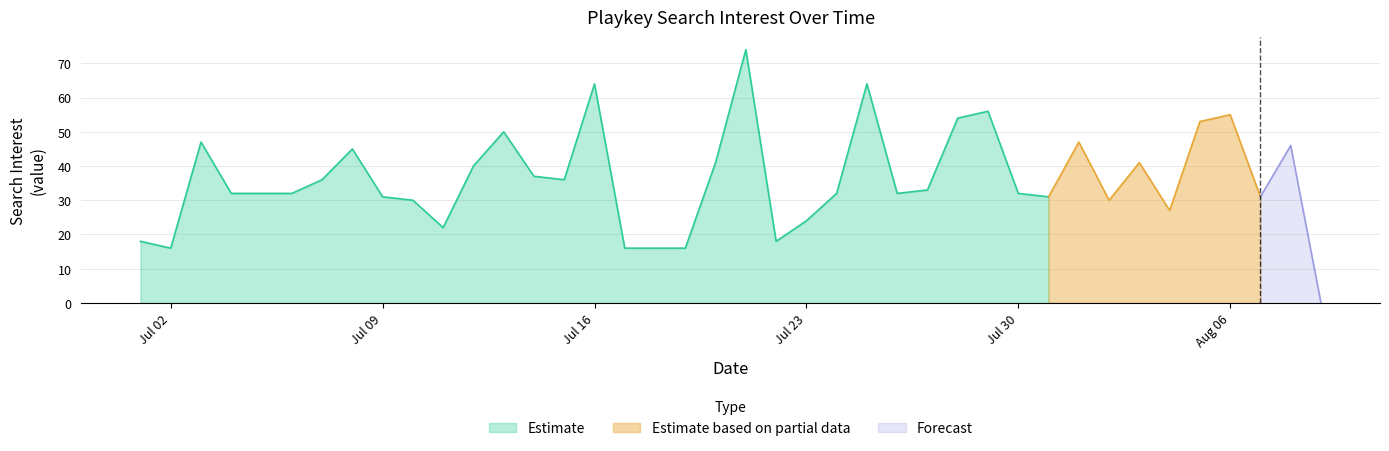

True or false: there are more than 0 points higher than both neighbors.

True